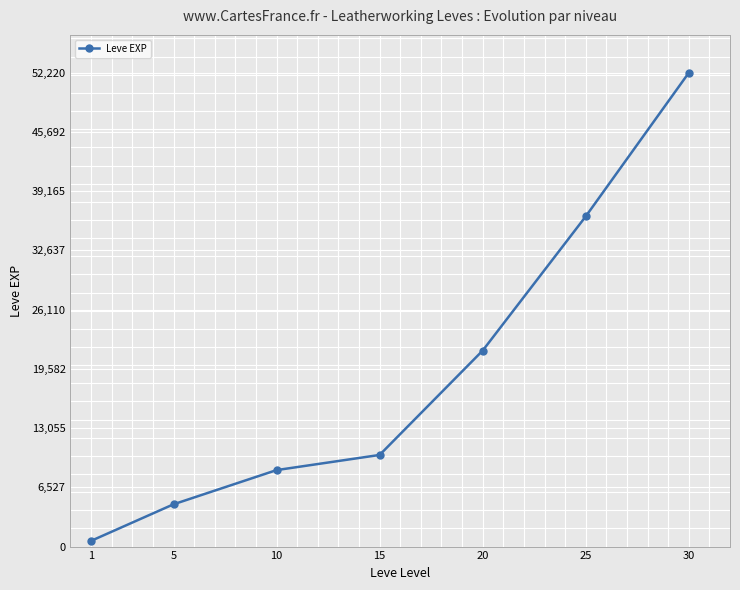

Reading right to left, what are all the values shown in this chart?

30=52220	25=36390	20=21600	15=10100	10=8430	5=4660	1=630